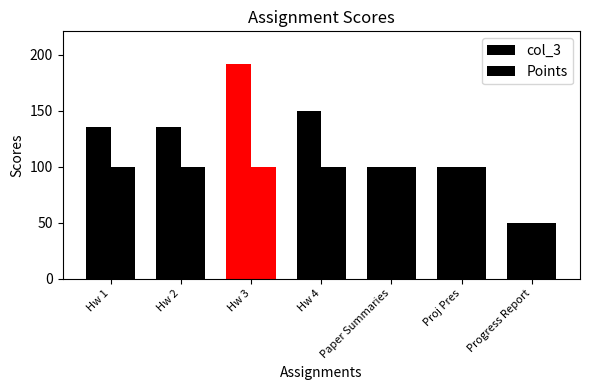

The value of Points at Hw 3 is 100. True or false?

True